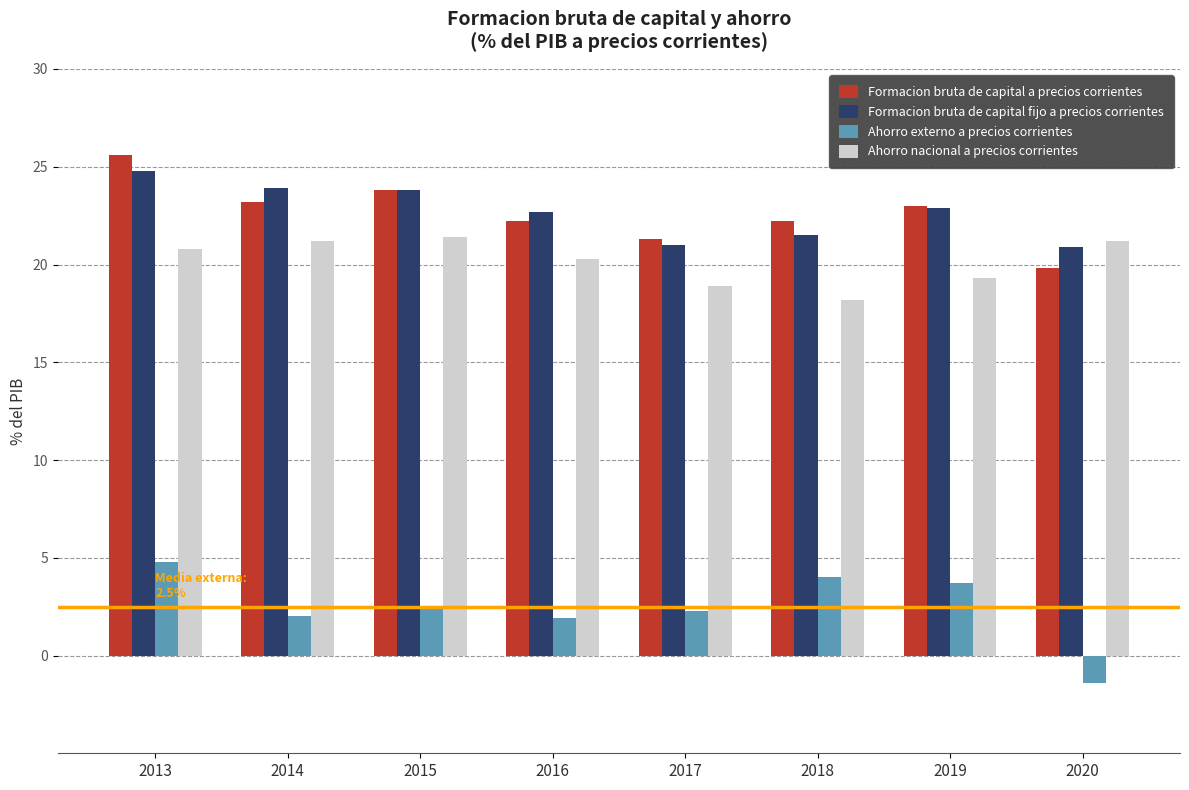

At which category is the sum across all series the highest?

2013